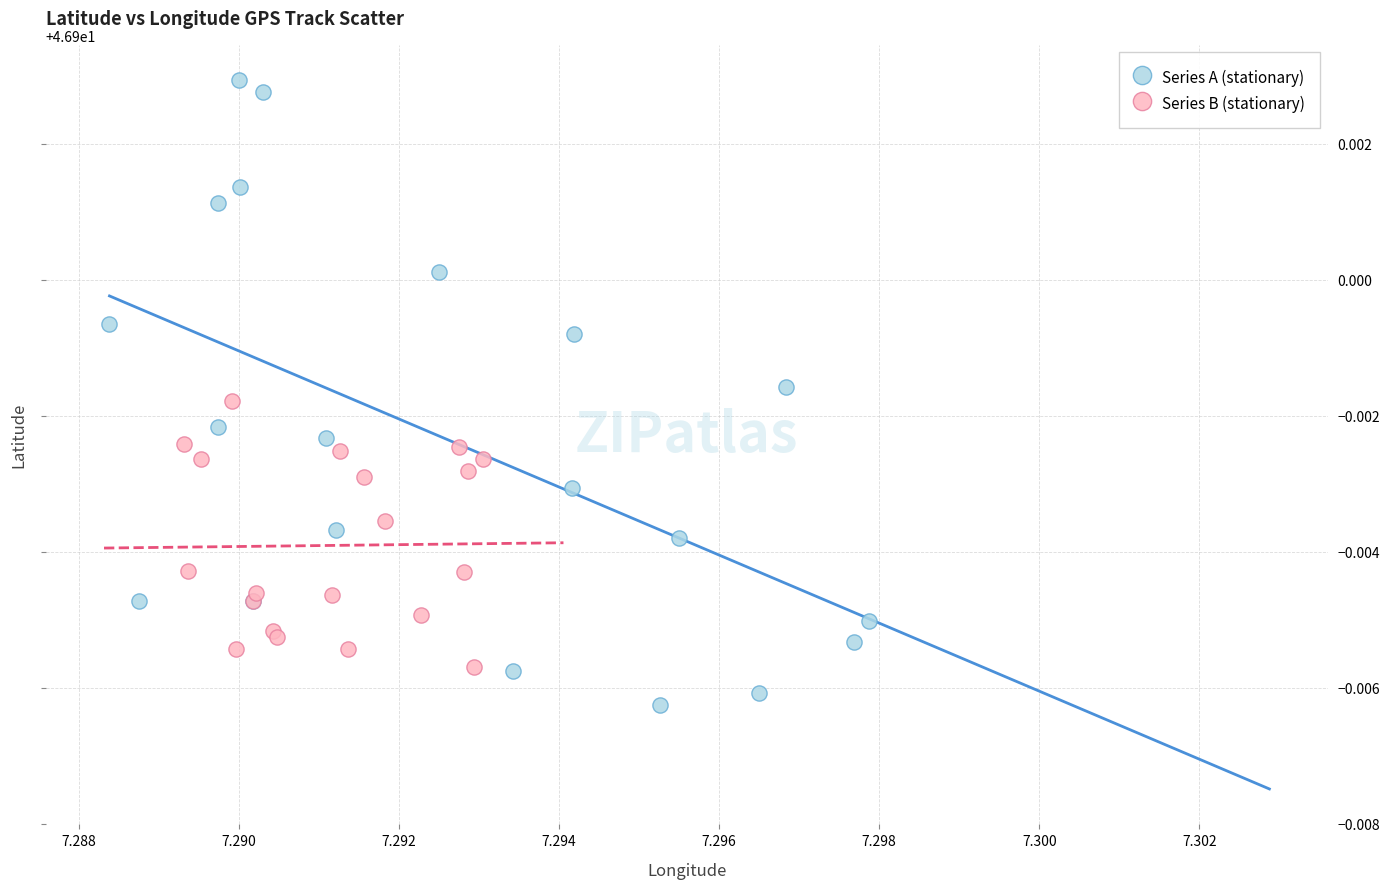

Which series reaches the maximum Y coordinate?

Series A (stationary)